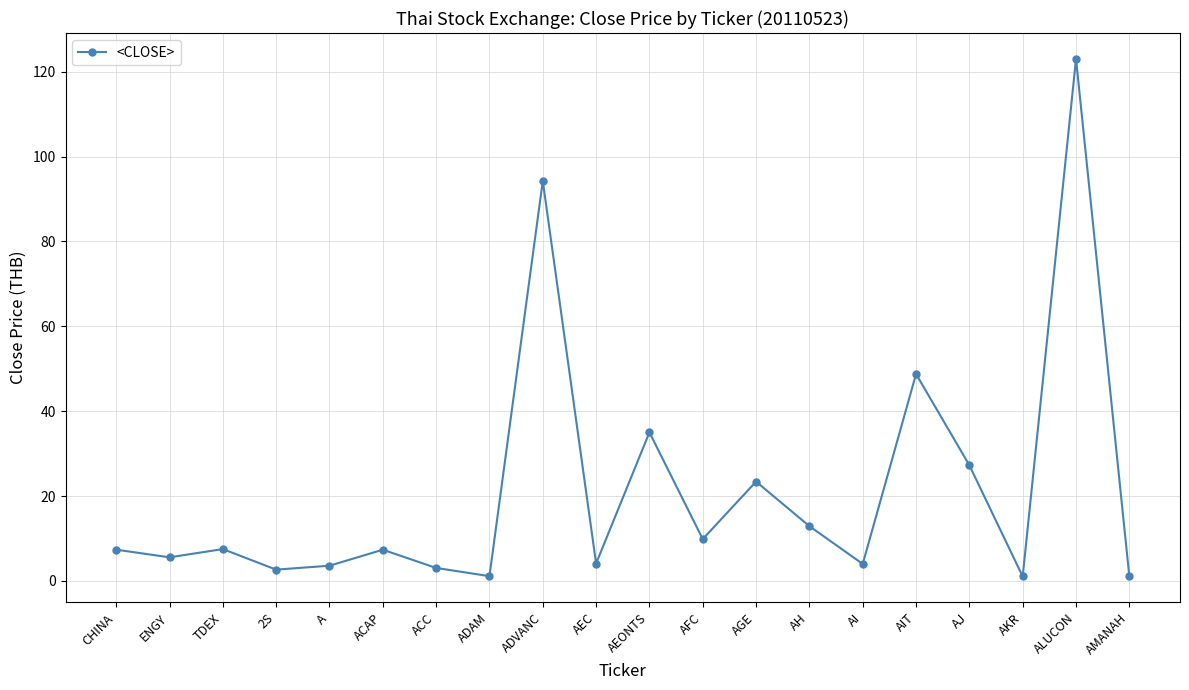

At which category does the chart reach its peak across all series?

ALUCON